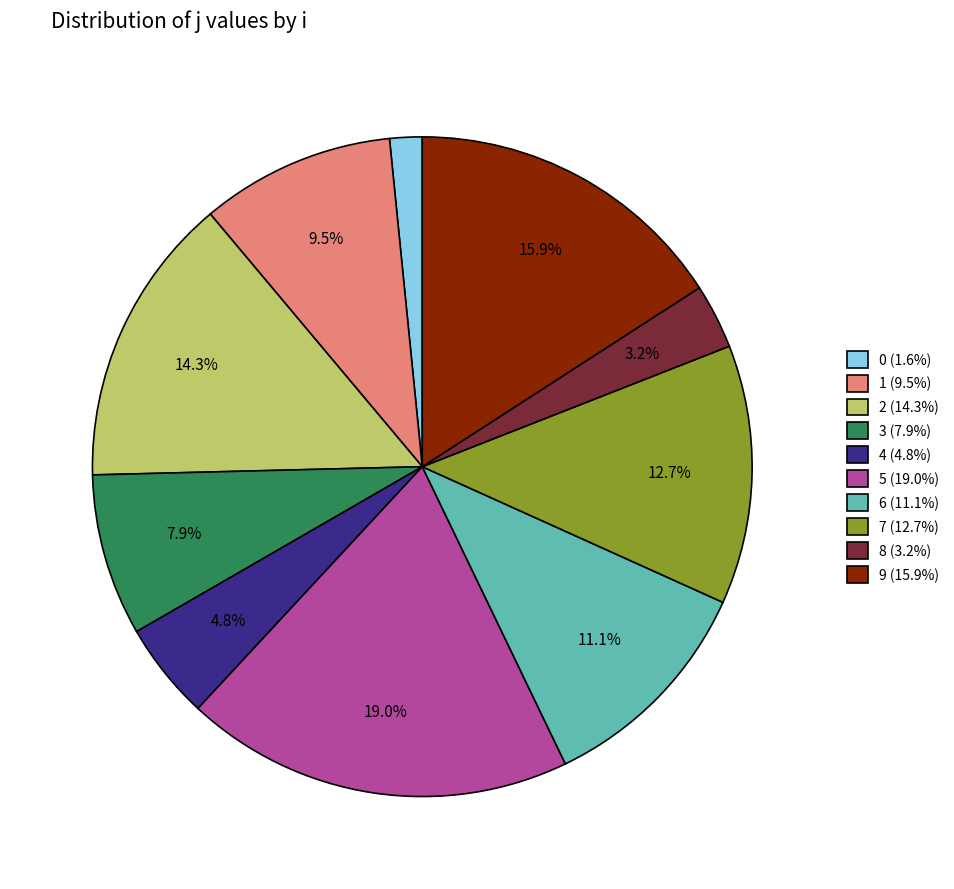

What is the total percentage of 1 and 7?

22.2%